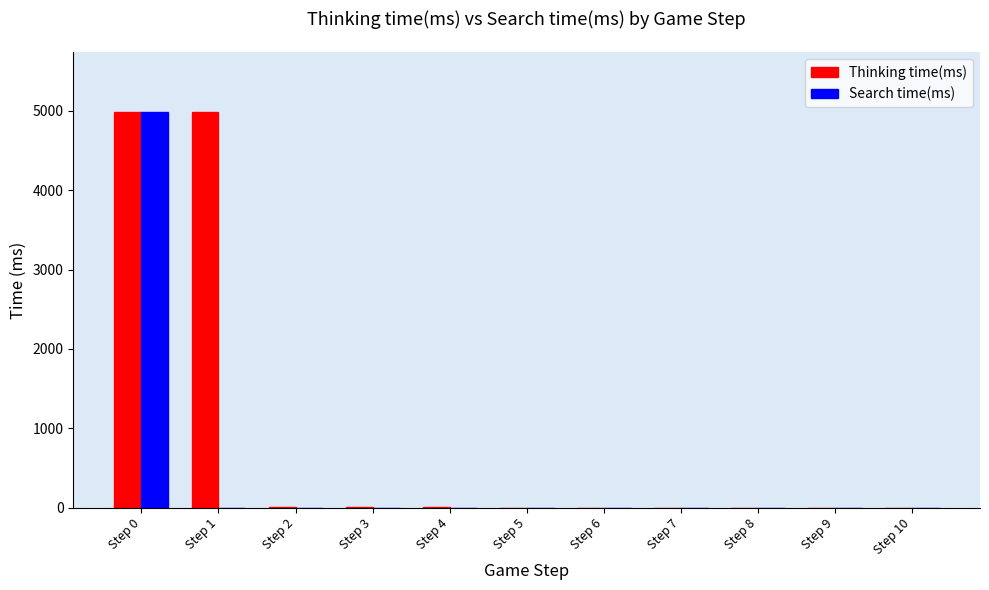

What is the highest value of the Search time(ms) series?

4982